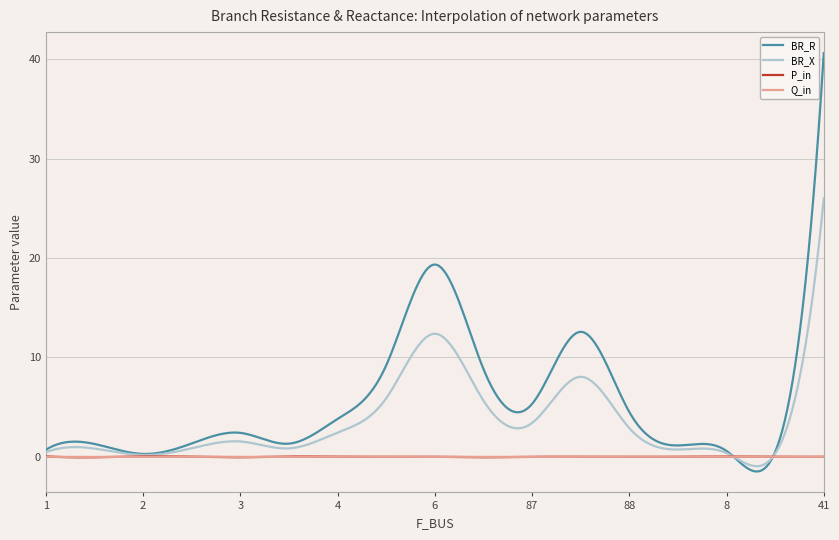

Which series has the largest range (max minus min)?

BR_R